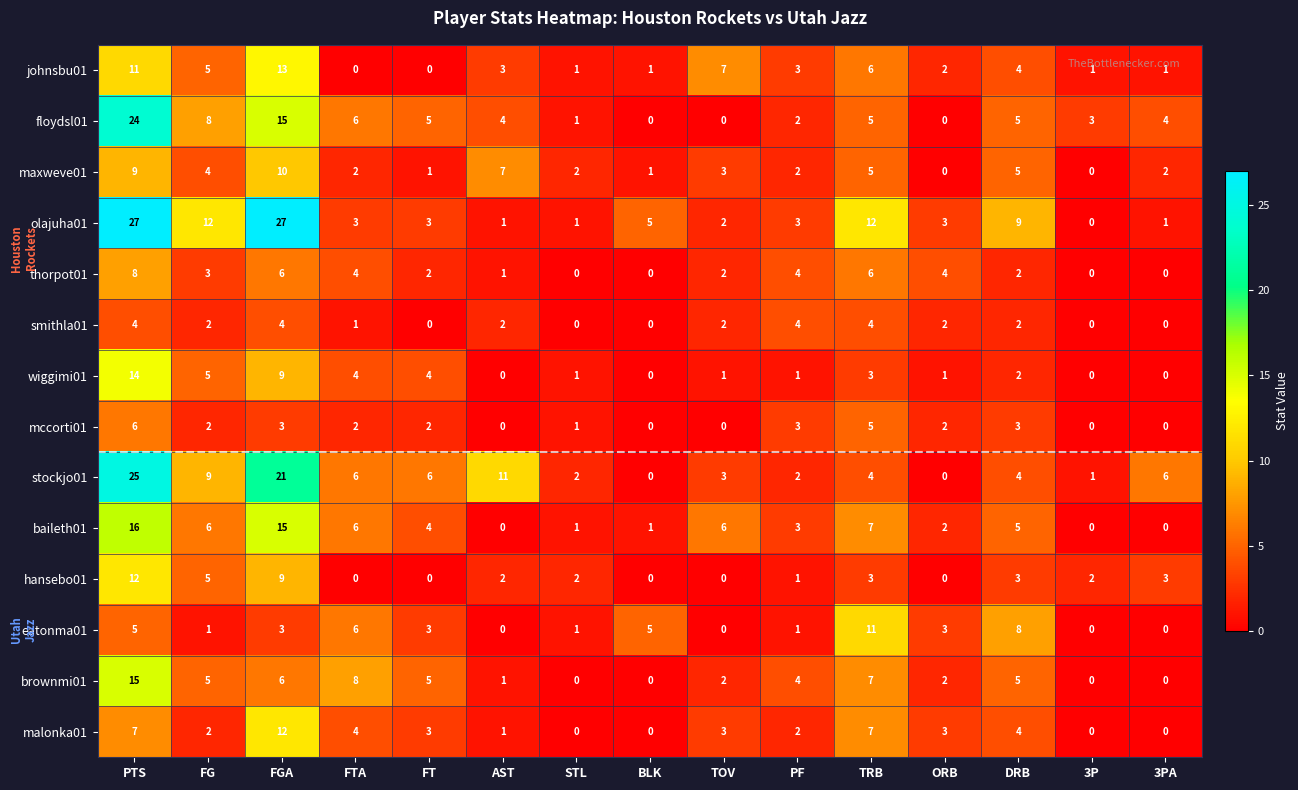

Where does the olajuha01 series first go above 3?

PTS